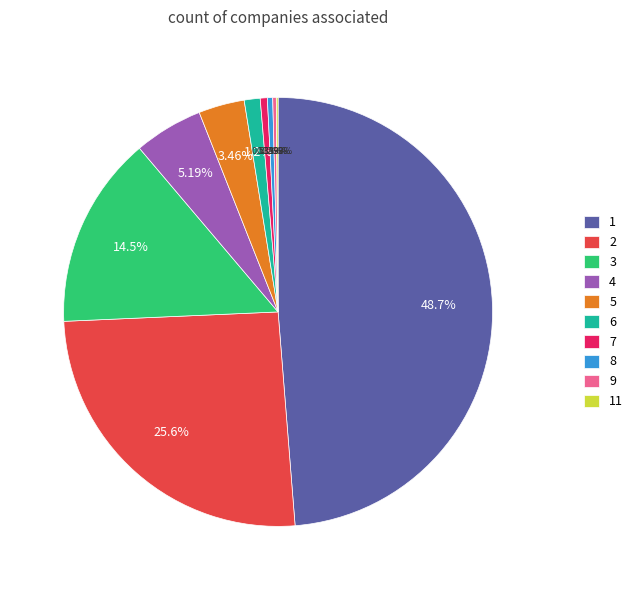

Is there a majority slice in this chart?

No